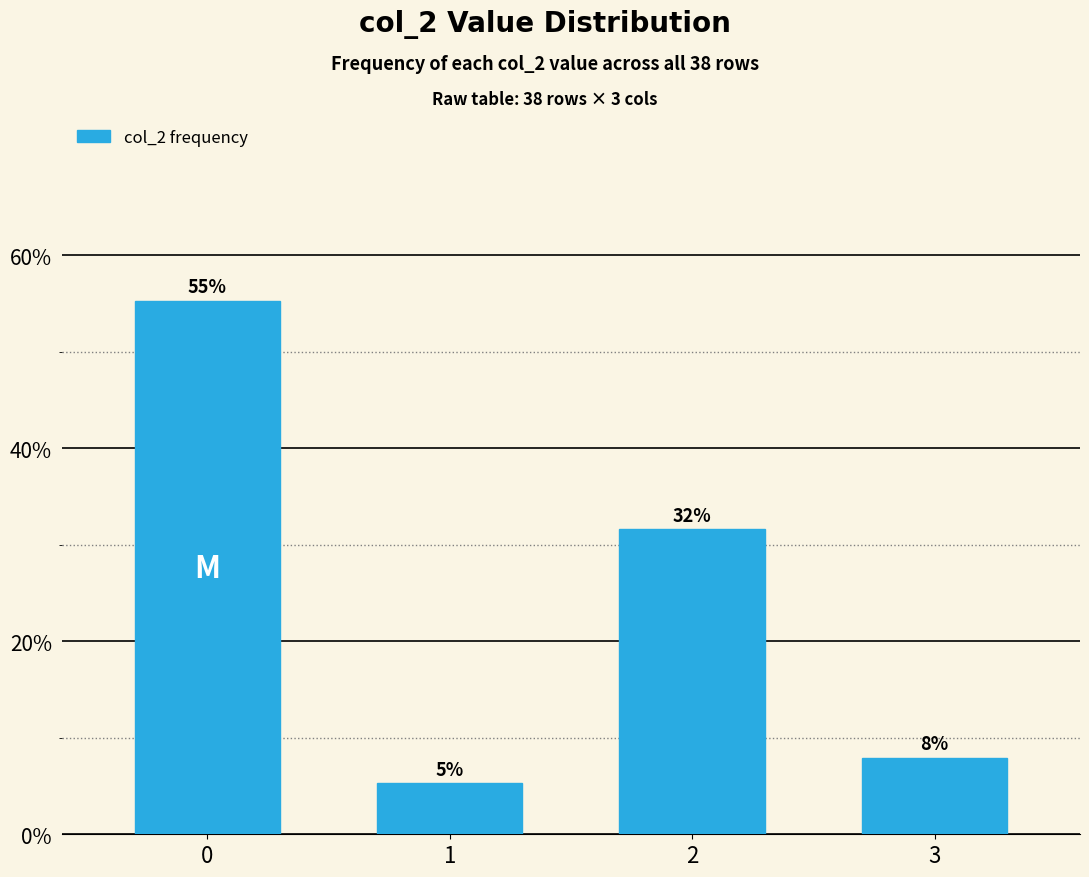

What is the difference between the second highest and minimum values?

0.3